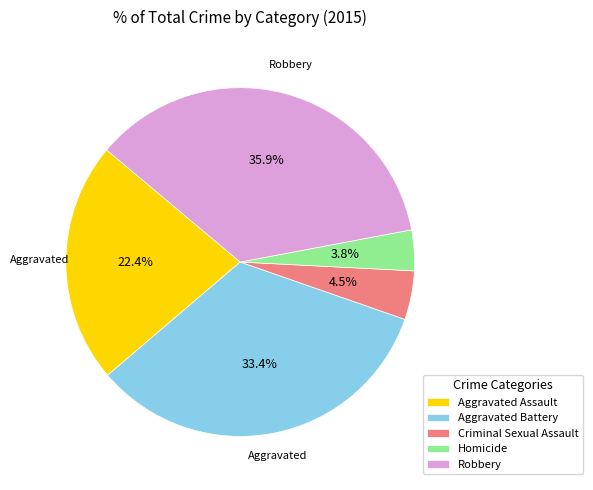

To the nearest percent, what is the difference between the largest and smallest slice percentages?

32%